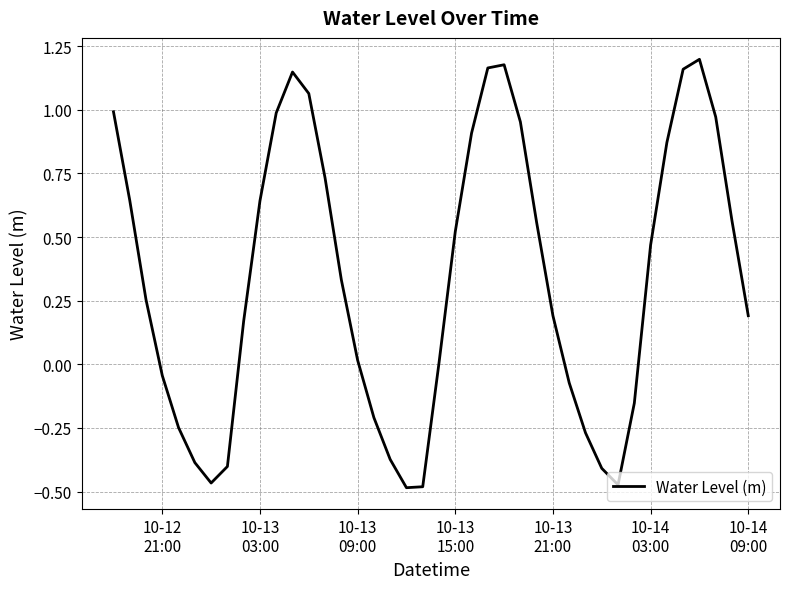

What is the difference between the maximum and minimum values?

1.7